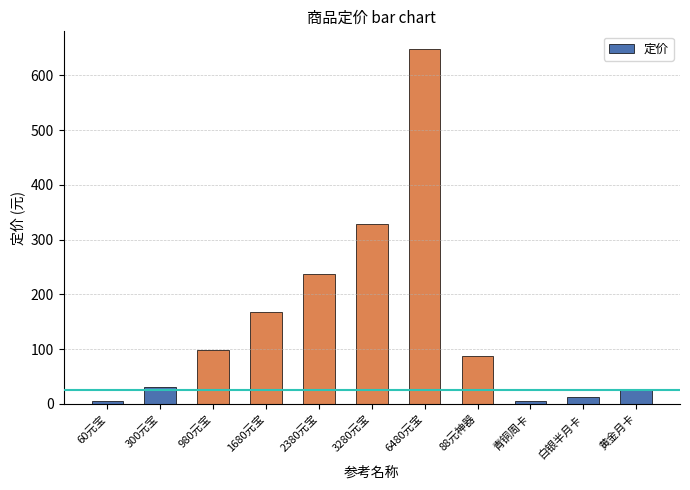

What is the minimum value shown in the chart?

6